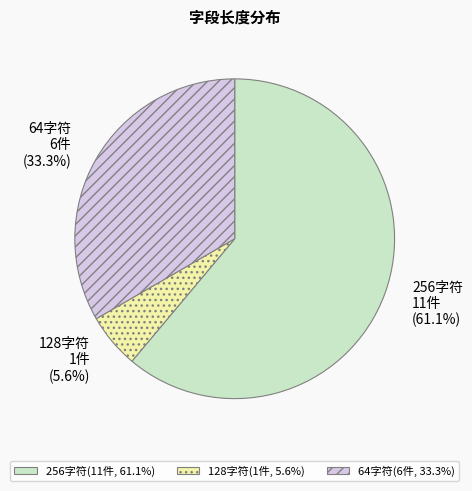

Does 256字符 account for over 50% of the chart?

Yes